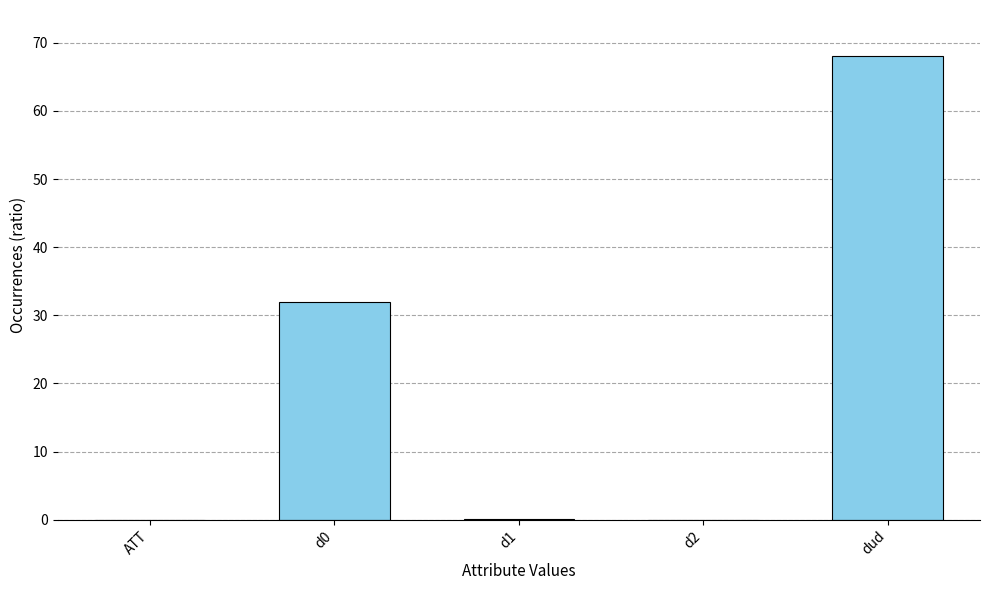

How many data points does each series have?

5